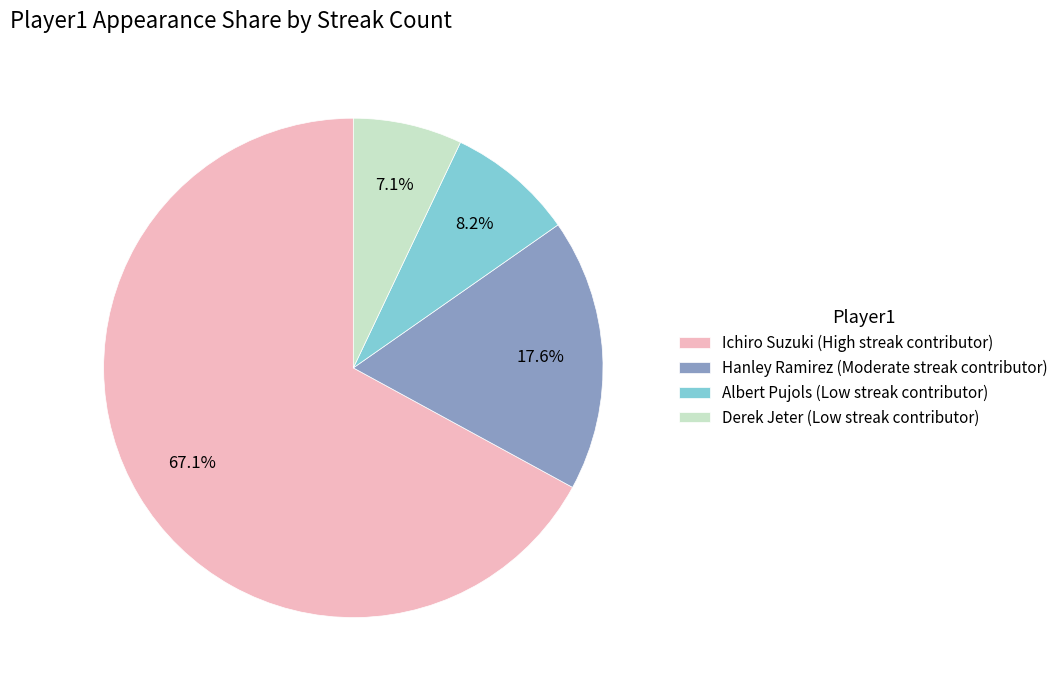

To the nearest percent, what is the difference between the largest and smallest slice percentages?

60%